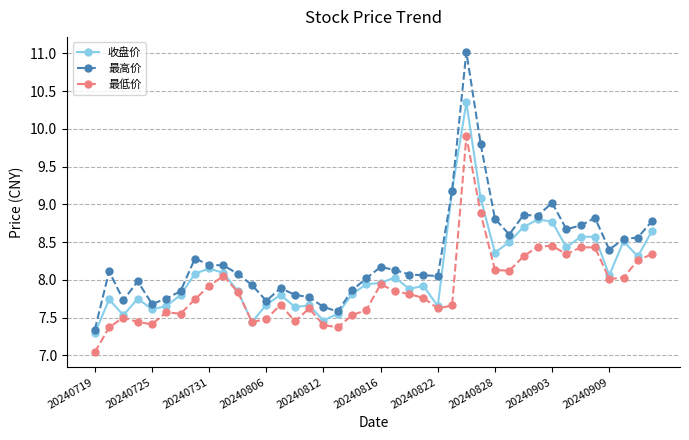

List the series in order of their overall mean, highest first.

最高价, 收盘价, 最低价